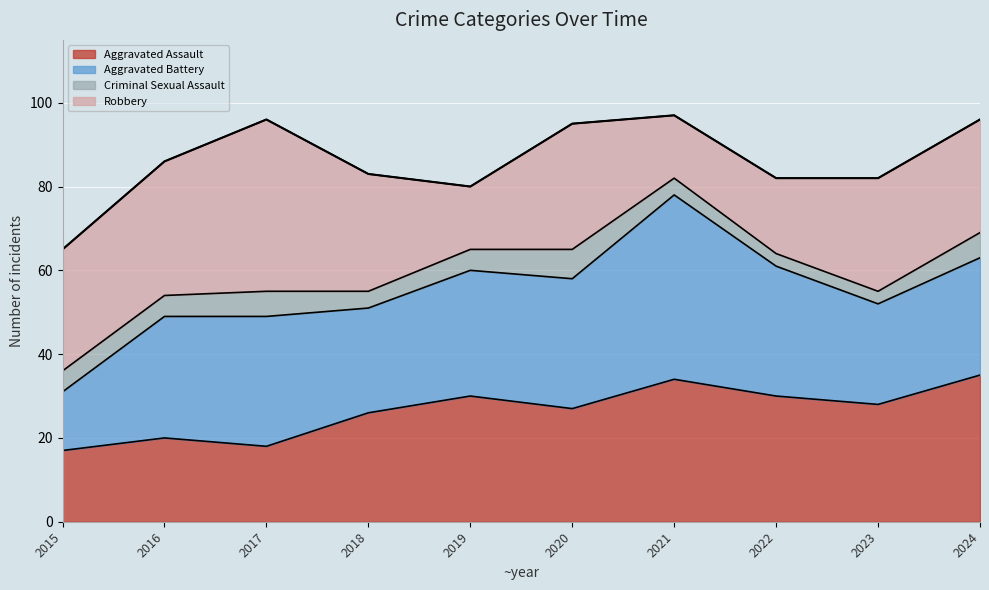

What are all the series names shown in the legend?

Aggravated Assault, Aggravated Battery, Criminal Sexual Assault, Robbery